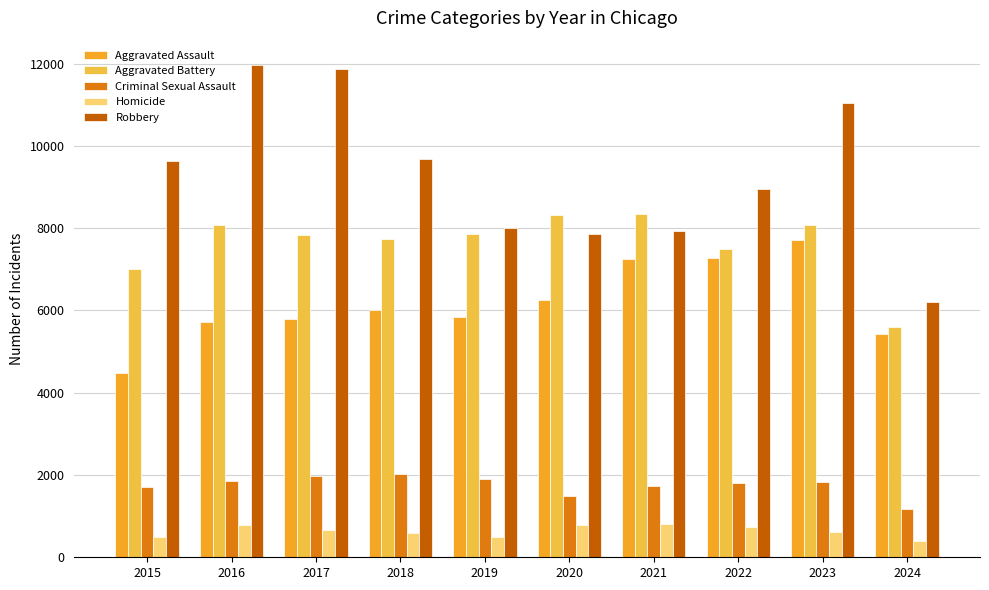

How many groups of bars are there?

10